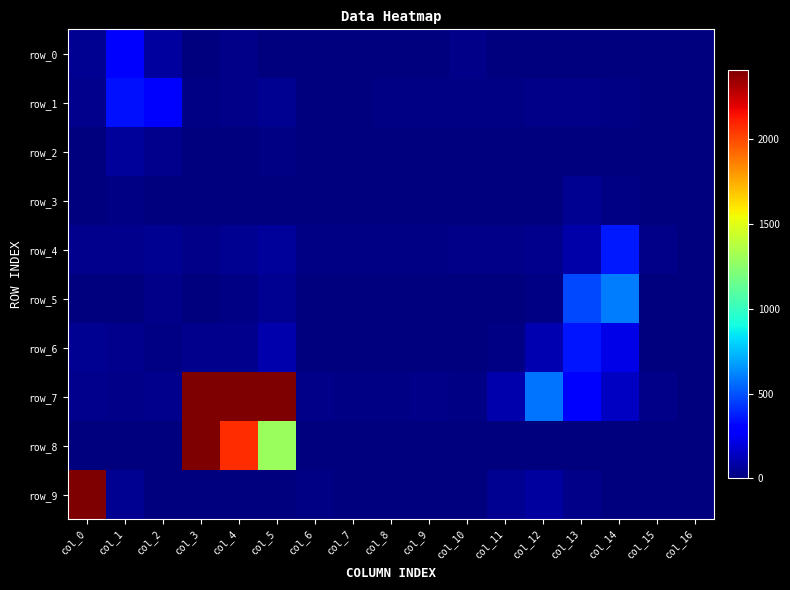

The value of row_2 at col_7 is 39. True or false?

False